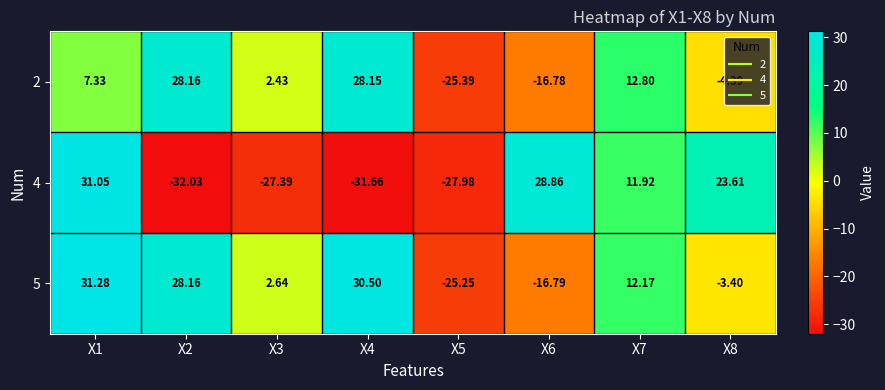

Is the value of 2 at X2 greater than the value of 4 at X4?

Yes